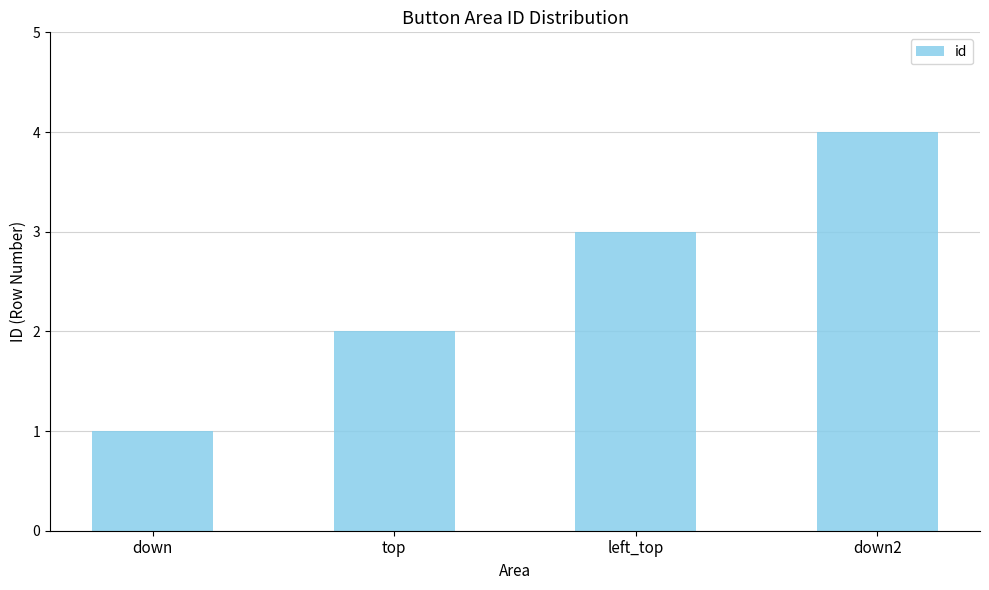

What is the difference between the values at top and left_top?

1